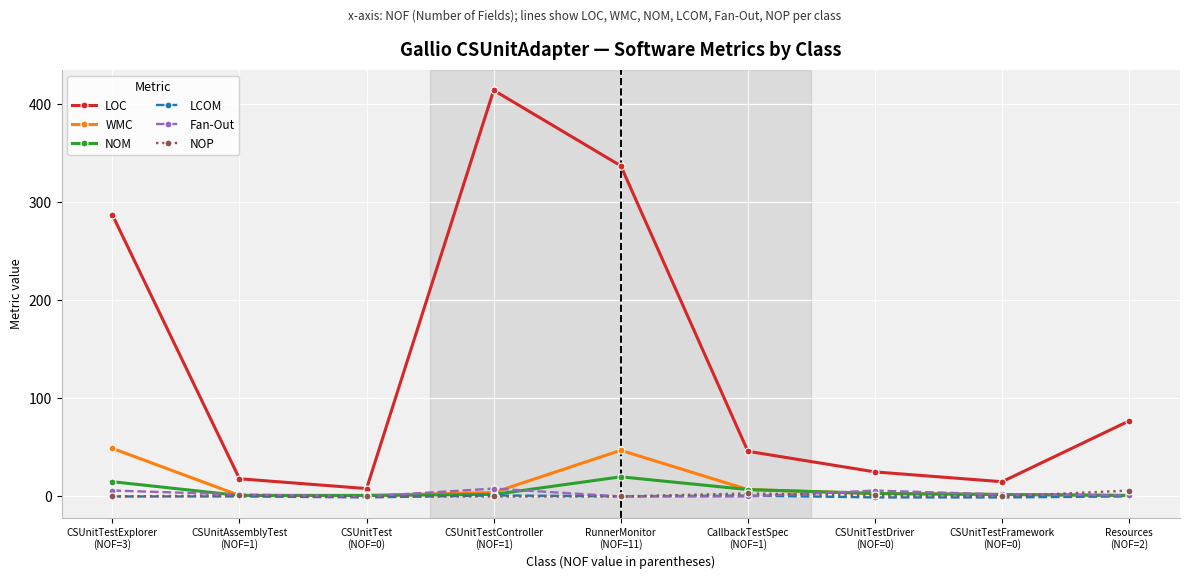

What is the maximum value shown in the chart?

414.0